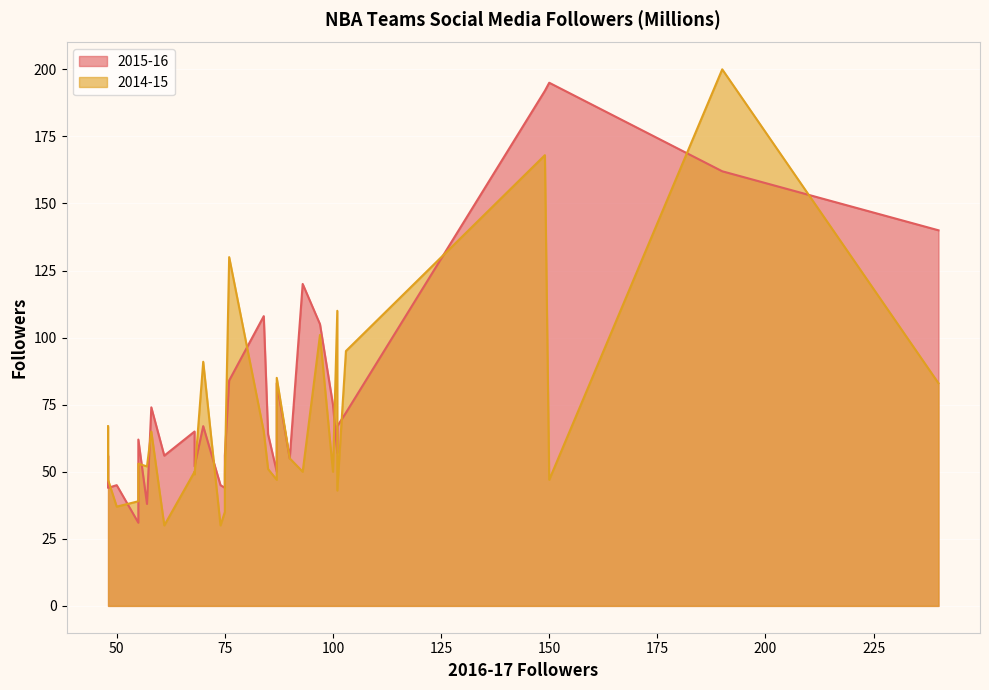

Reading left to right, extract all data points from this chart.

2015-16: Atlanta Hawks=50	Boston Celtics=72	Brooklyn Nets=83	Charlotte Hornets=64	Chicago Bulls=105	Cleveland Cavaliers=195	Dallas Mavericks=74	Denver Nuggets=55	Detroit Pistons=31	Golden State Warriors=140	Houston Rockets=108	Indiana Pacers=38	Los Angeles Clippers=67	Los Angeles Lakers=192	Memphis Grizzlies=56	Miami Heat=84	Milwaukee Bucks=45	Minnesota T-Wolves=44	New Orleans Pelicans=44	New York Knicks=162	OKC Thunder=57	Orlando Magic=65	Philadelphia 76ers=45	Phoenix Suns=62	Portland Trail Blazers=56	Sacramento Kings=67	San Antonio Spurs=75	Toronto Raptors=120	Utah Jazz=56	Washington Wizards=52
2014-15: Atlanta Hawks=47	Boston Celtics=95	Brooklyn Nets=85	Charlotte Hornets=51	Chicago Bulls=101	Cleveland Cavaliers=47	Dallas Mavericks=65	Denver Nuggets=55	Detroit Pistons=39	Golden State Warriors=83	Houston Rockets=65	Indiana Pacers=52	Los Angeles Clippers=91	Los Angeles Lakers=168	Memphis Grizzlies=67	Miami Heat=130	Milwaukee Bucks=37	Minnesota T-Wolves=35	New Orleans Pelicans=47	New York Knicks=200	OKC Thunder=110	Orlando Magic=50	Philadelphia 76ers=30	Phoenix Suns=53	Portland Trail Blazers=49	Sacramento Kings=43	San Antonio Spurs=50	Toronto Raptors=50	Utah Jazz=30	Washington Wizards=49